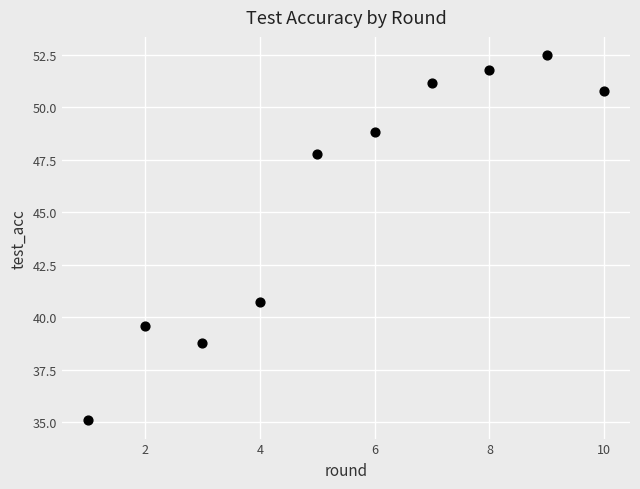

What is the average Y value?

45.7